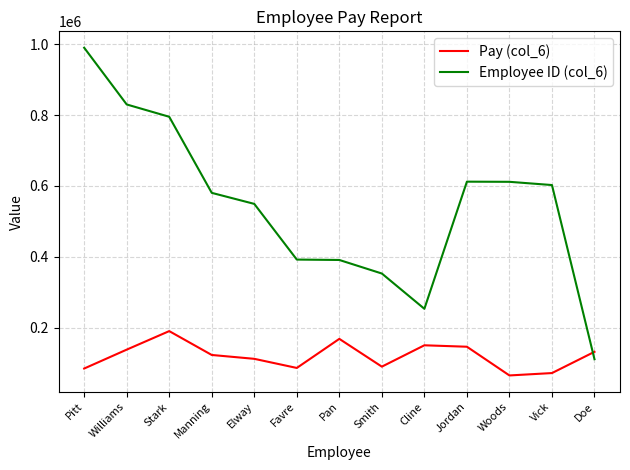

Does the chart display data point markers on the line(s)?

No